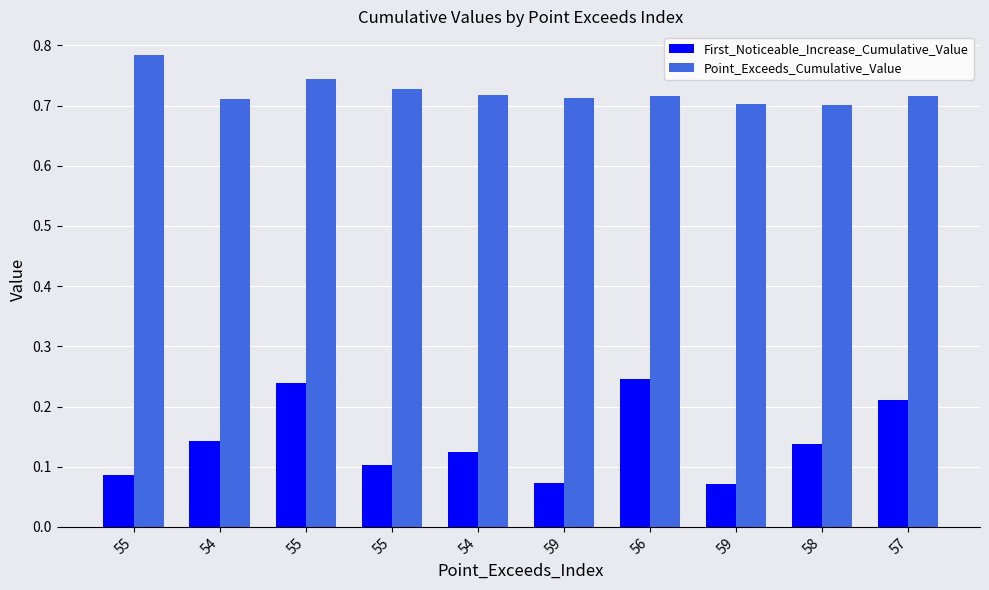

Reading left to right, transcribe all the data shown in this chart.

First_Noticeable_Increase_Cumulative_Value: 0.1	0.1	0.2	0.1	0.1	0.1	0.2	0.1	0.1	0.2
Point_Exceeds_Cumulative_Value: 0.8	0.7	0.7	0.7	0.7	0.7	0.7	0.7	0.7	0.7